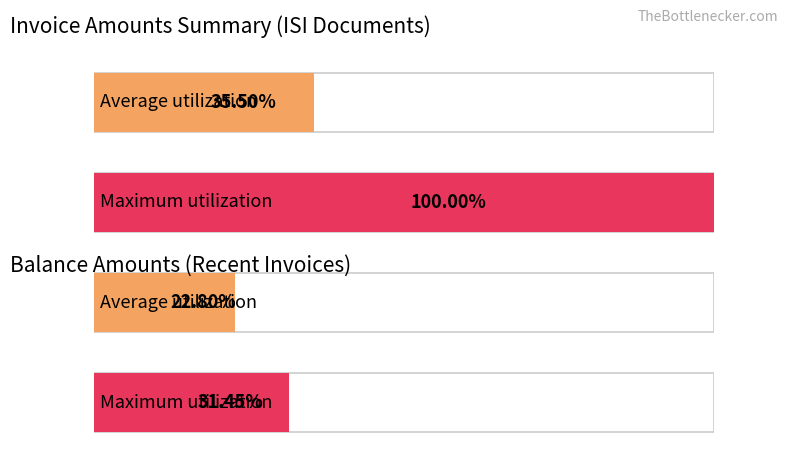

Are the bars grouped side by side (vs. stacked)?

Yes